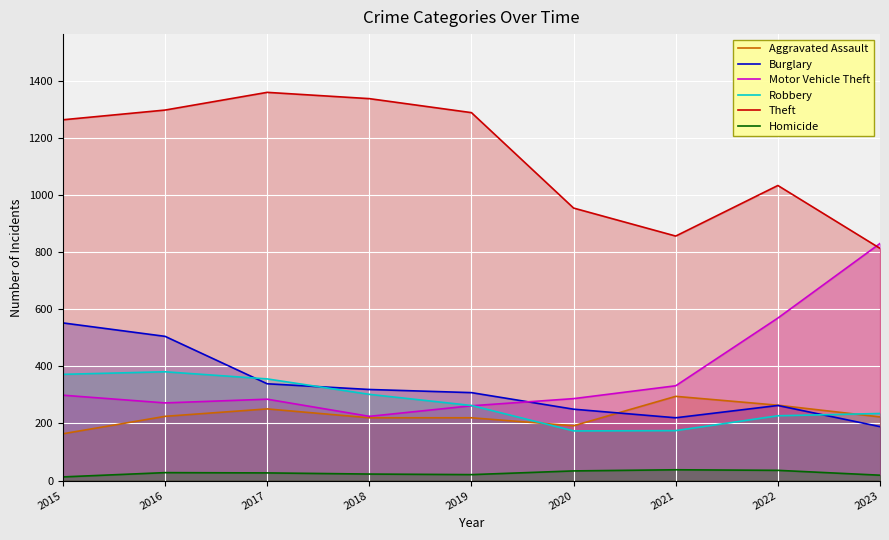

Rank the series at 2021 from highest to lowest value.

Theft, Motor Vehicle Theft, Aggravated Assault, Burglary, Robbery, Homicide